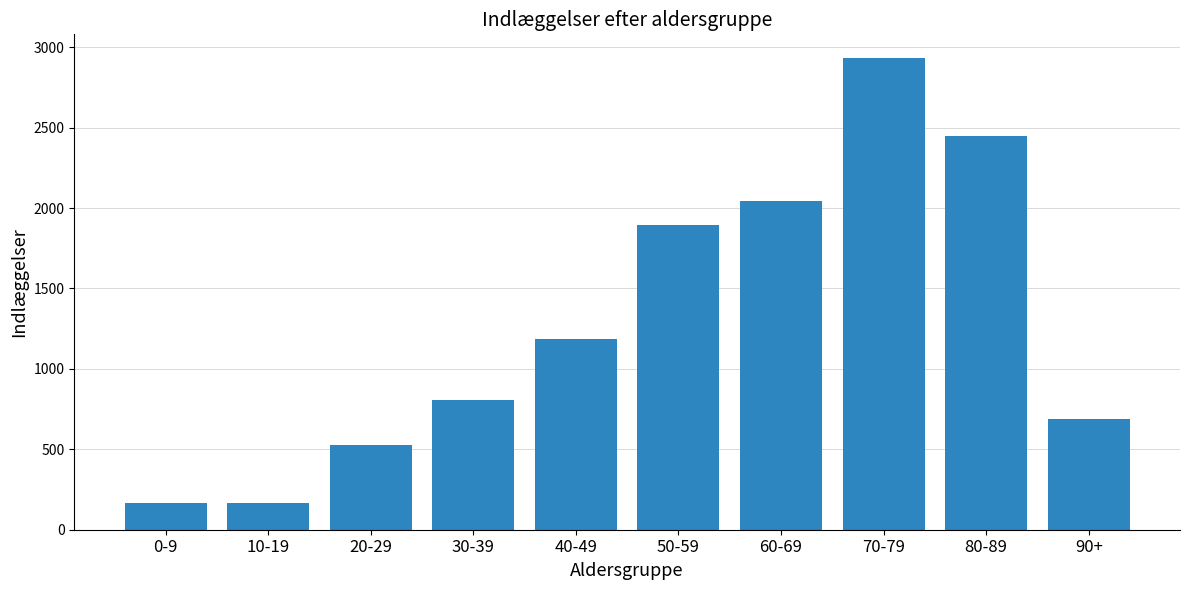

What is the change in value from 0-9 to 70-79?

+2764